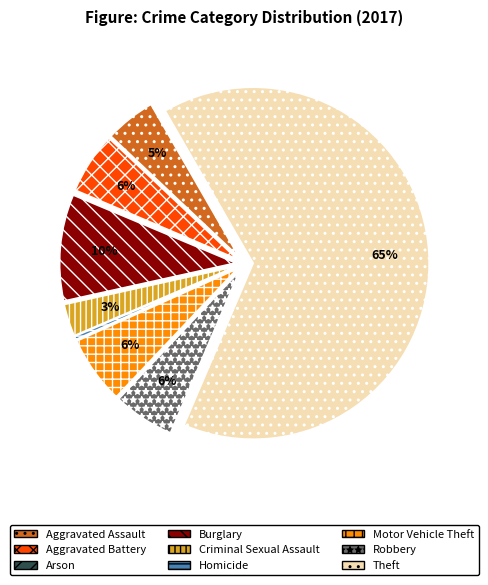

The Burglary slice represents 10% of the pie. True or false?

True